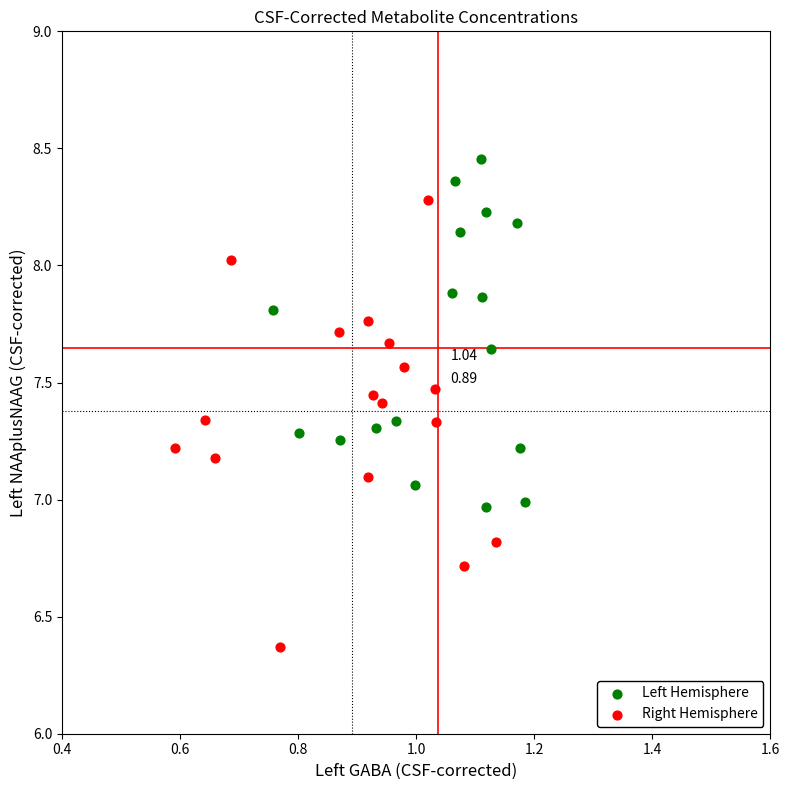

Which series reaches the maximum Y coordinate?

Left Hemisphere